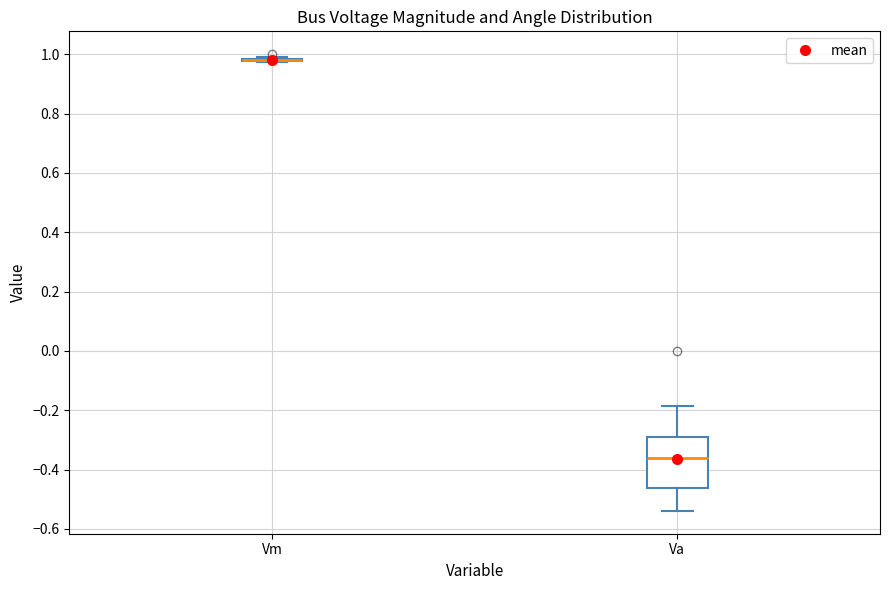

Which box is the tallest, from its lower edge to its upper edge?

Va